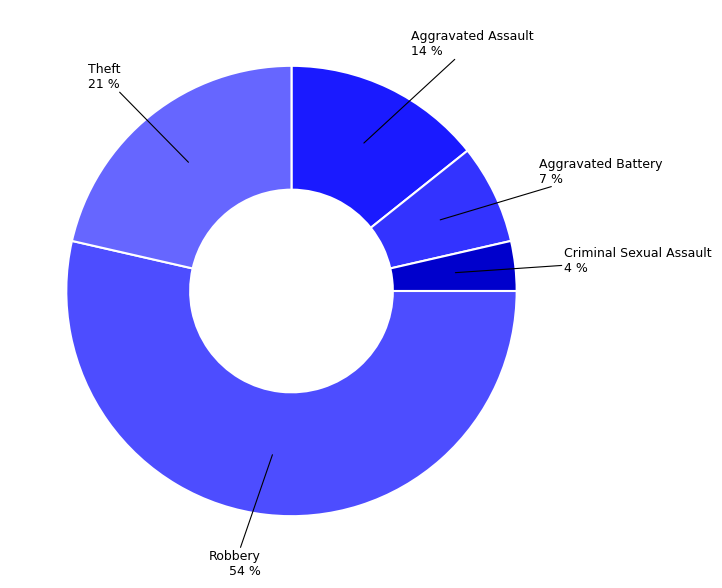

Count the number of slices in the pie.

5